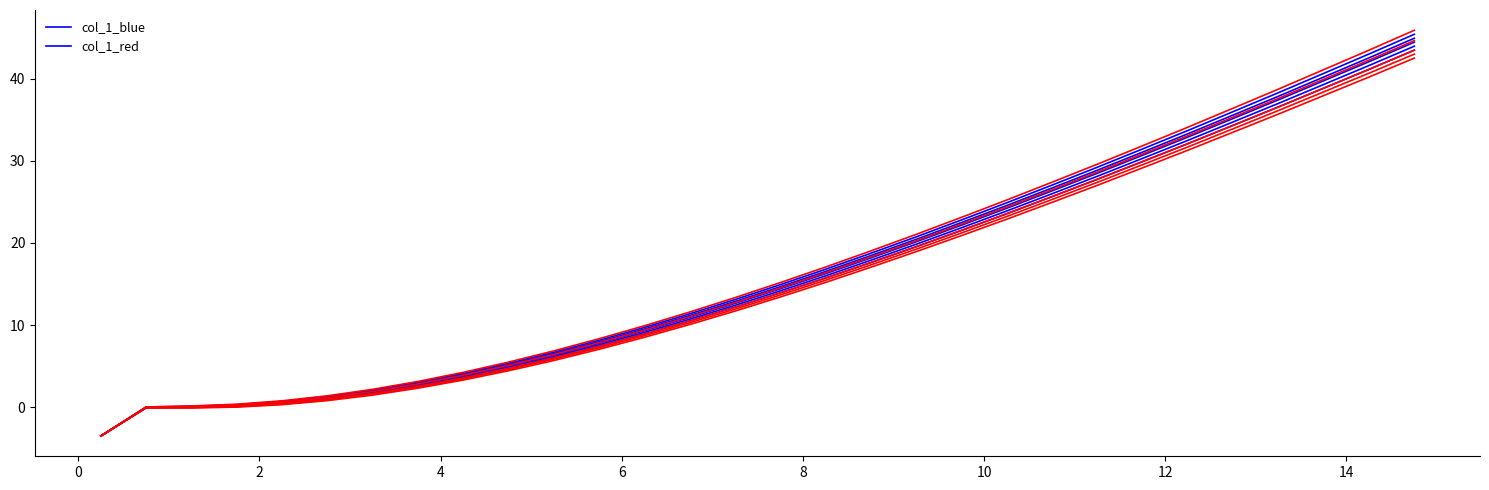

What is the difference between the second highest and minimum values in the col_1_blue_0 series?

44.6